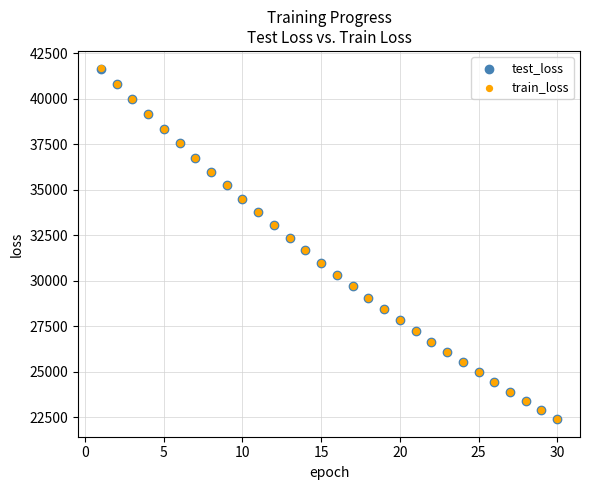

What are all the series names shown in the legend?

test_loss, train_loss